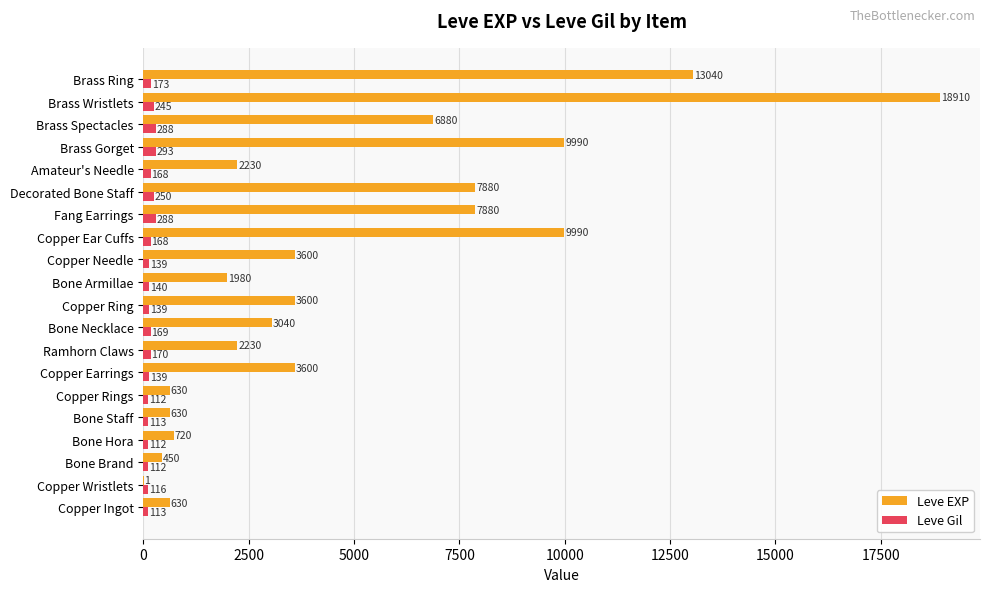

Which label corresponds to the largest value in the chart?

Brass Wristlets